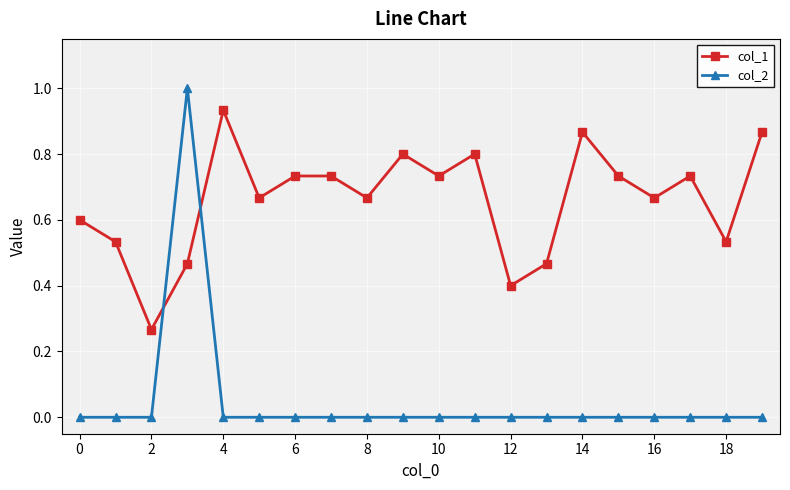

What is the maximum value shown in the chart?

1.0